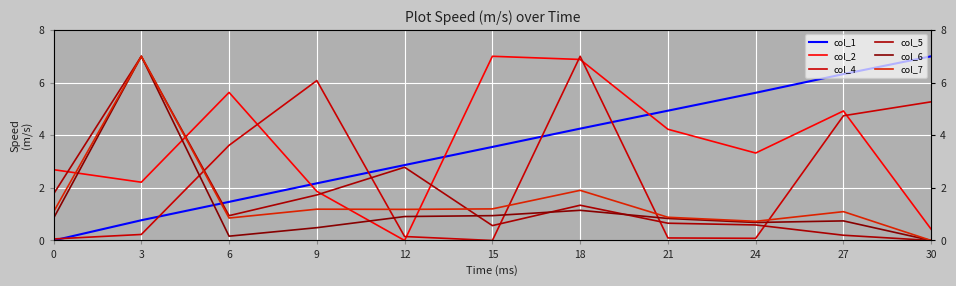

Where do col_6 and col_1 first cross each other?

3 and 6